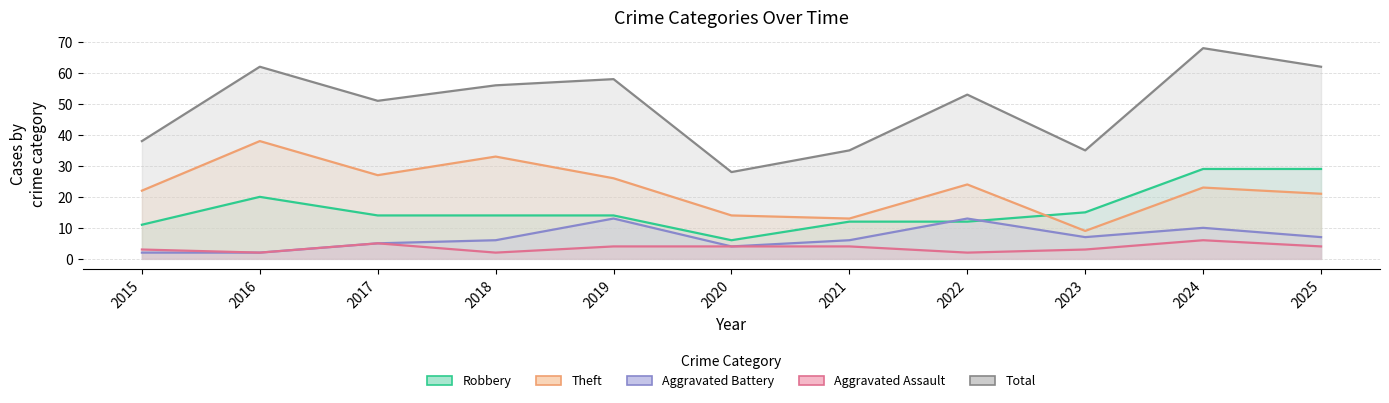

Rank the series at 2019 from lowest to highest value.

Aggravated Assault, Aggravated Battery, Robbery, Theft, Total